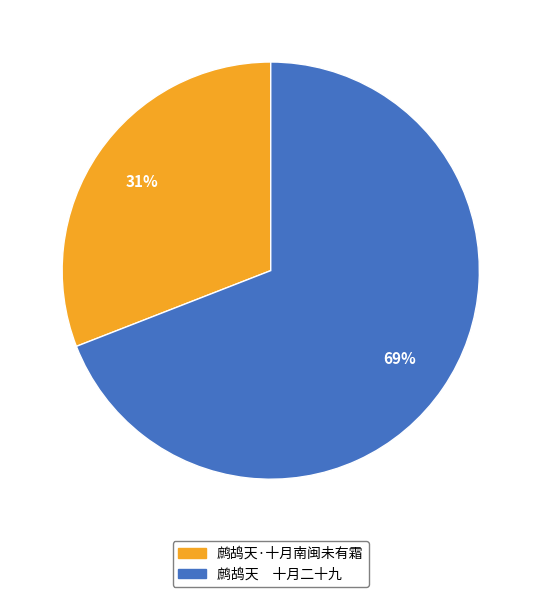

Is the sum of 鹧鸪天 十月二十九 and 鹧鸪天·十月南闽未有霜 greater than half?

Yes